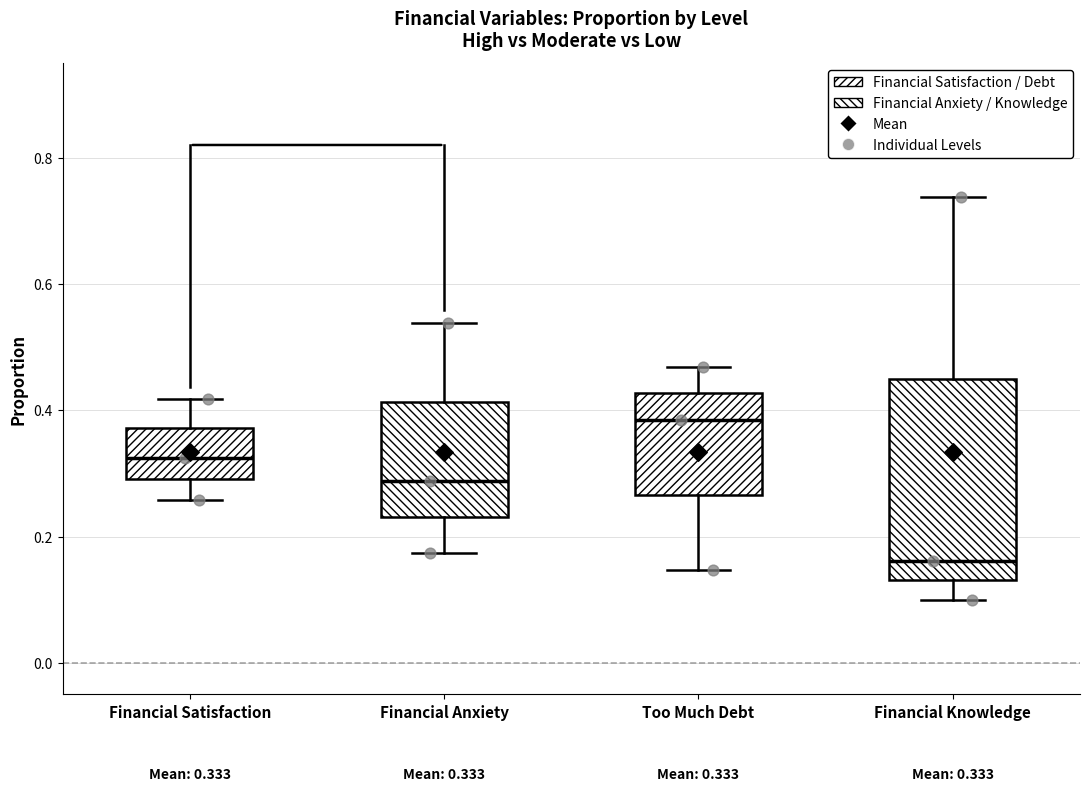

Which box has the highest median line?

Too Much Debt